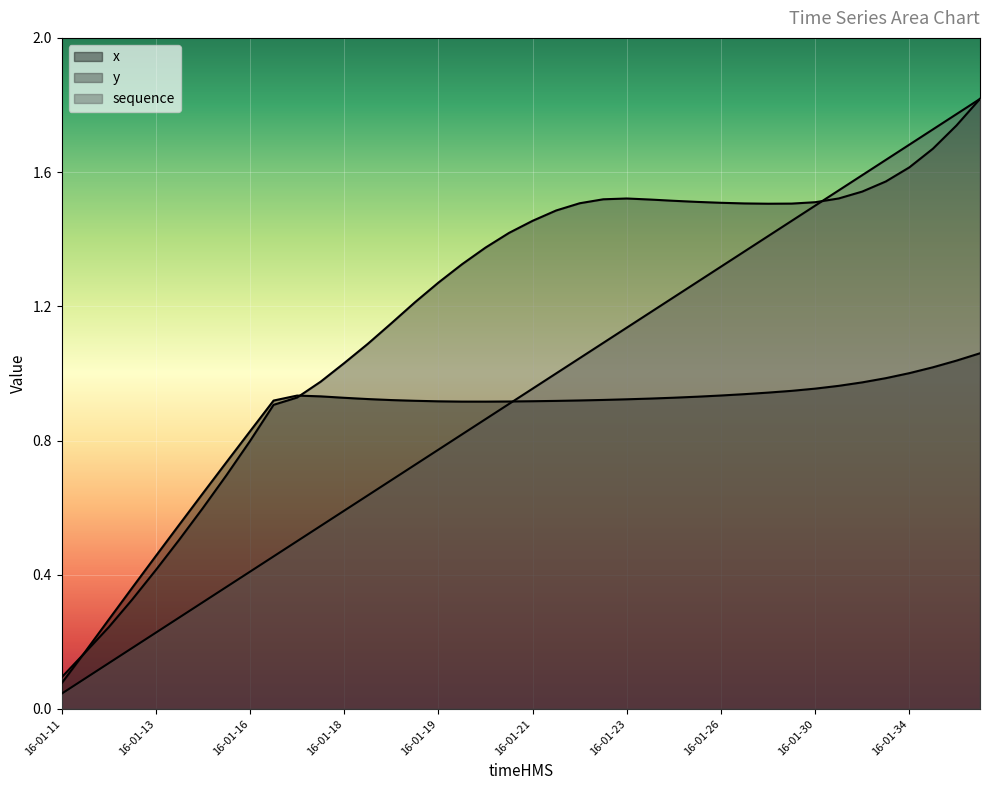

What is the difference between the second highest and second lowest values in the y series?

1.5